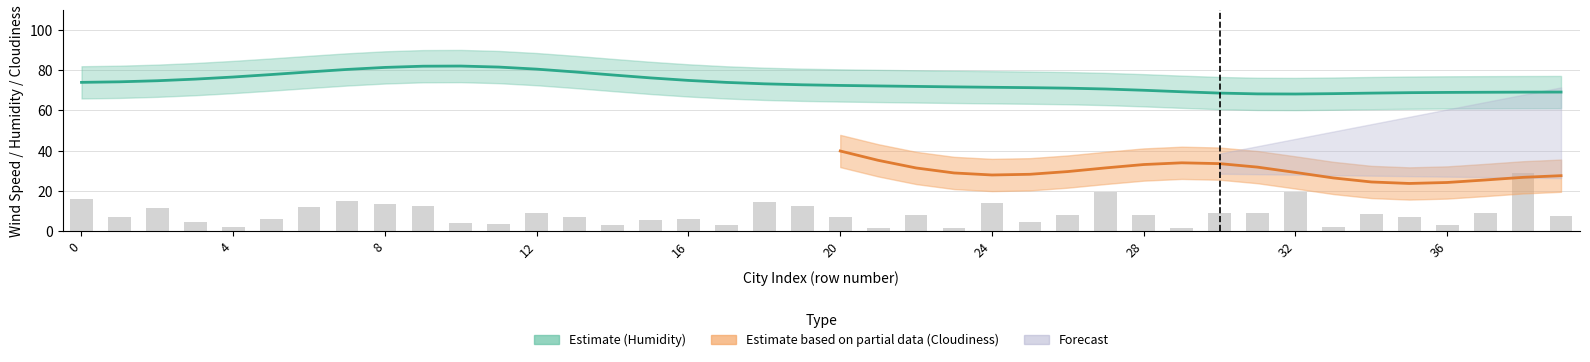

Reading left to right, extract all data points from this chart.

16.1	6.9	11.4	4.7	2.3	6.0	12.0	15.0	13.4	12.8	4.3	3.5	8.9	6.9	3.4	5.5	6.3	3.2	14.4	12.8	7.3	1.8	8.1	1.9	13.9	4.7	8.1	19.5	8.1	1.8	9.2	9.2	19.5	2.3	8.8	7.2	3.1	9.3	29.1	7.5